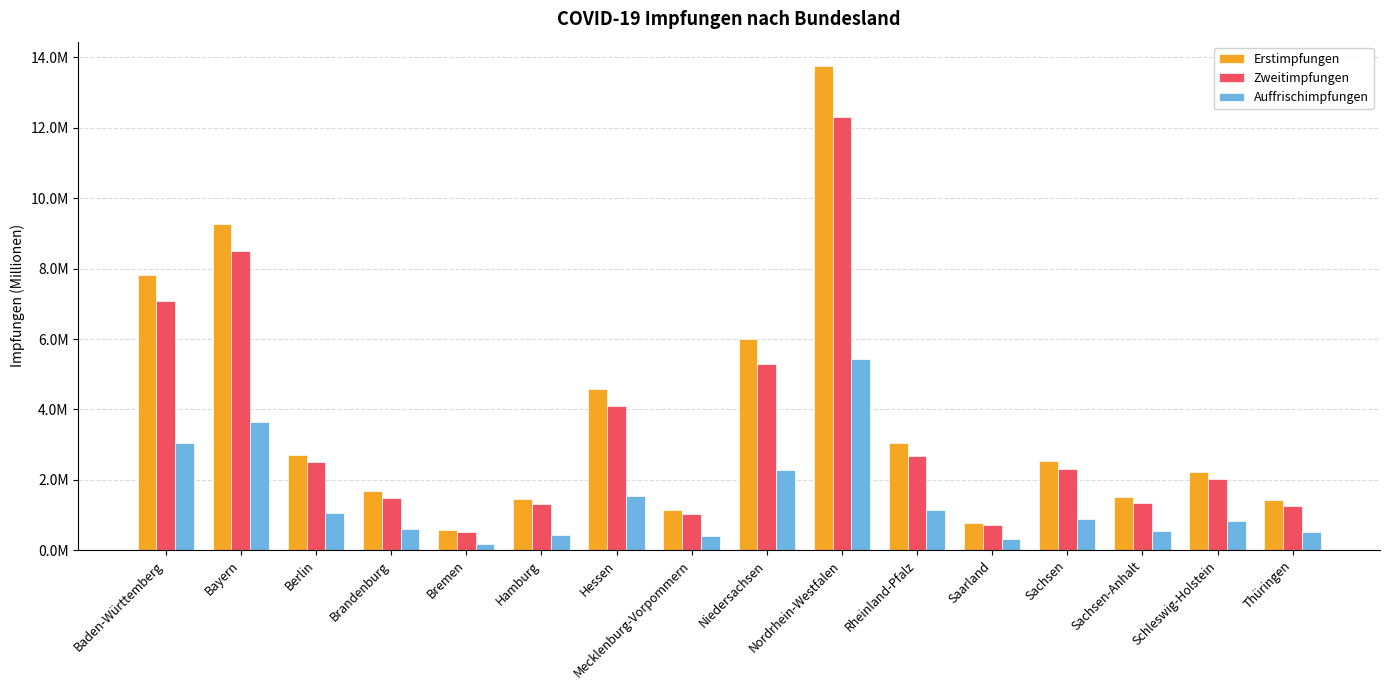

At which label is Zweitimpfungen closest to 6408547?

Baden-Württemberg